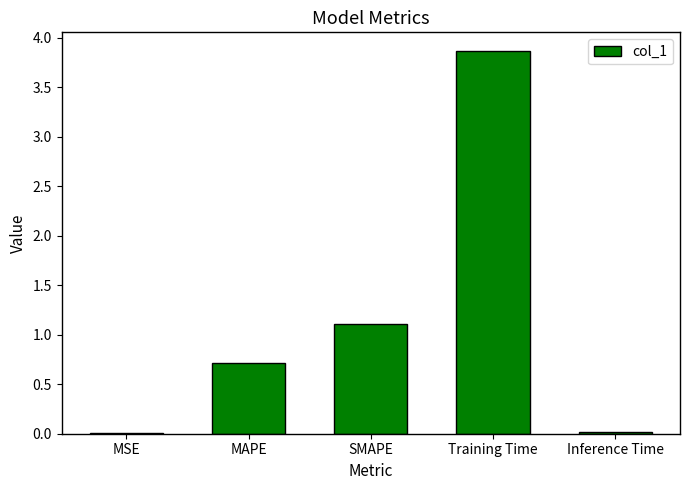

What is the sum of the values at SMAPE and MAPE?

1.8